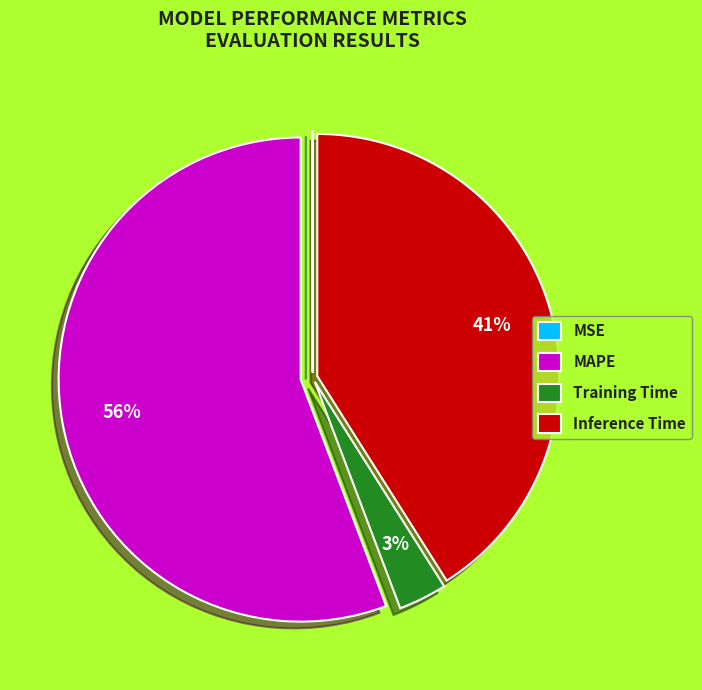

Is there any slice that represents more than half of the pie?

Yes